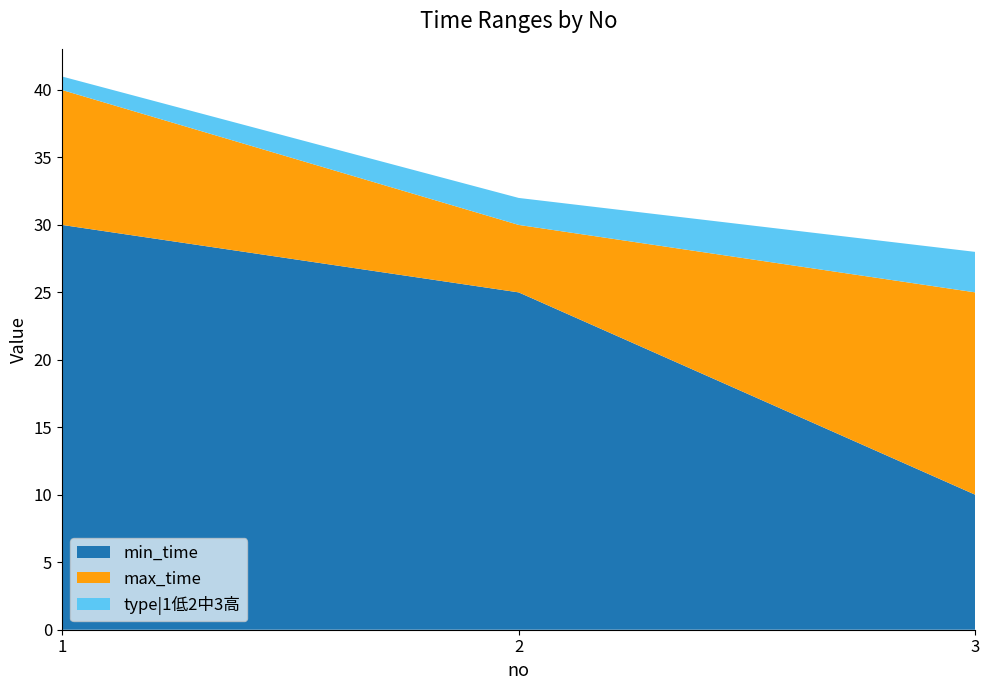

At which label does min_time reach its minimum?

3